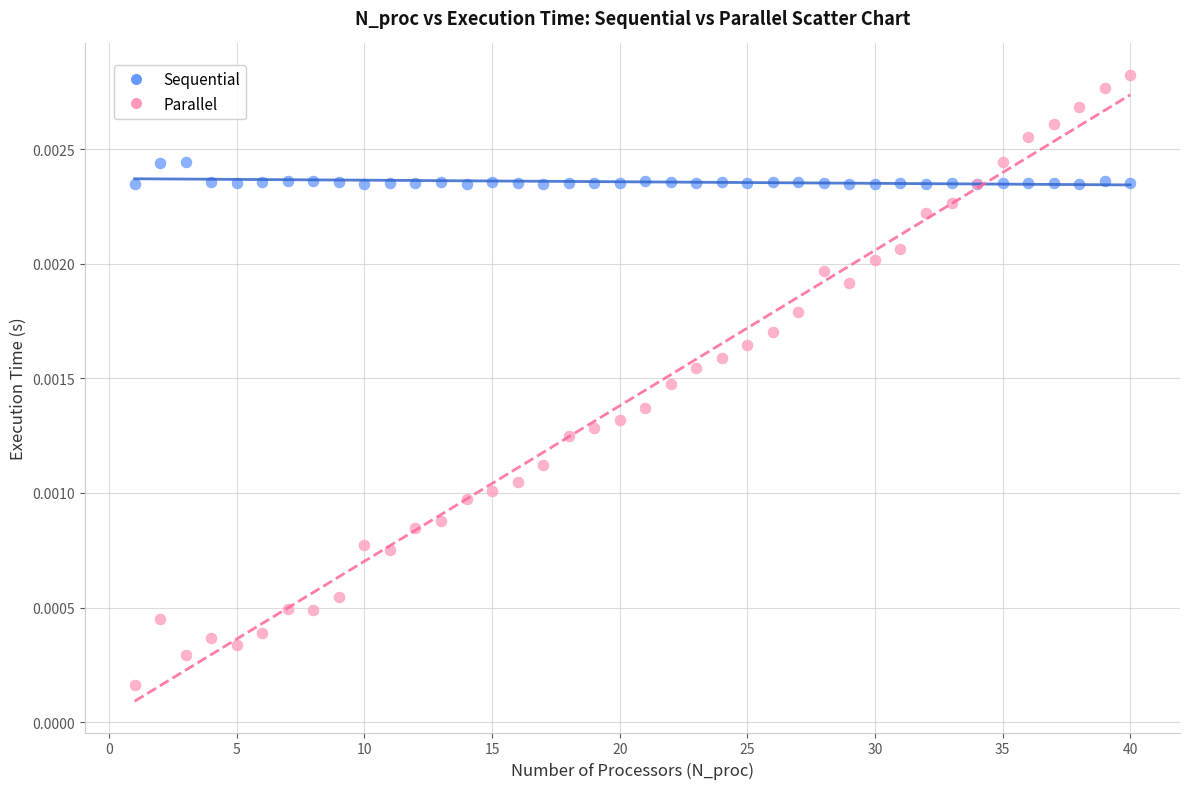

Which series has the largest Y range (max minus min)?

Parallel